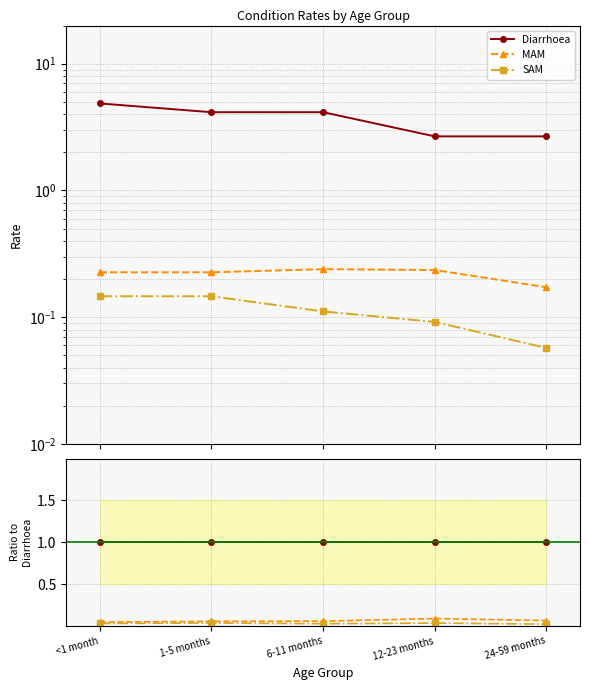

True or false: MAM and SAM intersect in this chart.

False